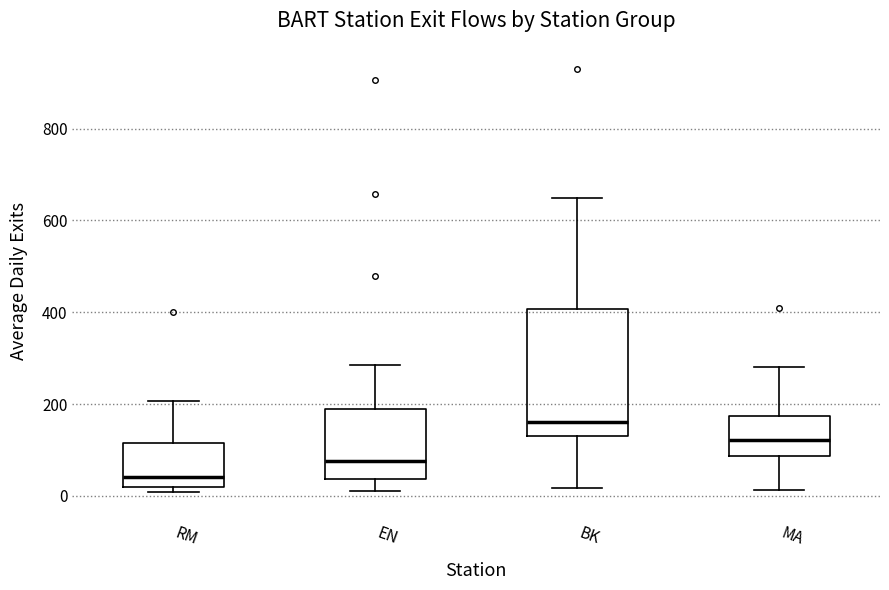

Where does the median line of the box for RM sit on the y-axis? The values are not printed on the chart, so give them approximately, as read against the axis.

40